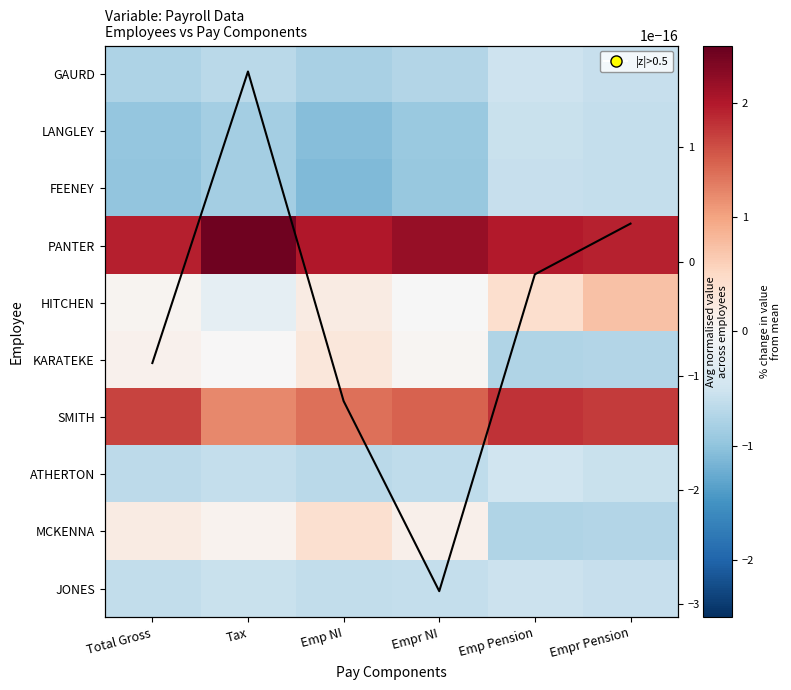

What is the sum of the FEENEY values at Empr Pension and Total Gross?

-1.6